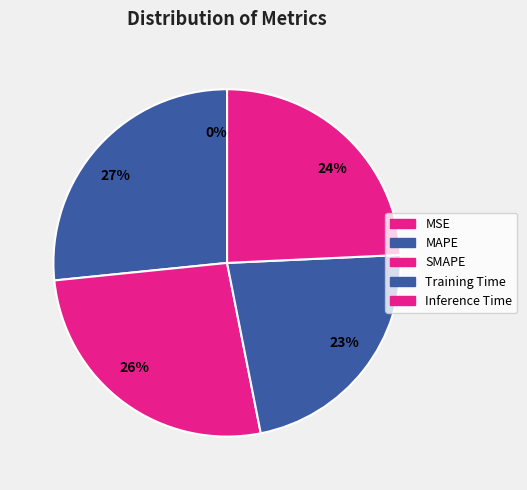

Is it true that 23% is 34% of the pie?

False